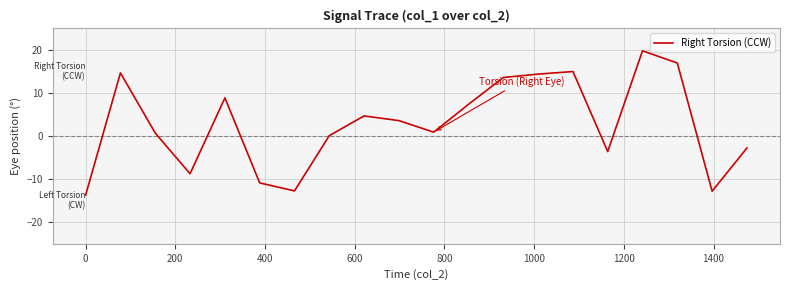

What is the difference between the maximum and minimum values?

33.5